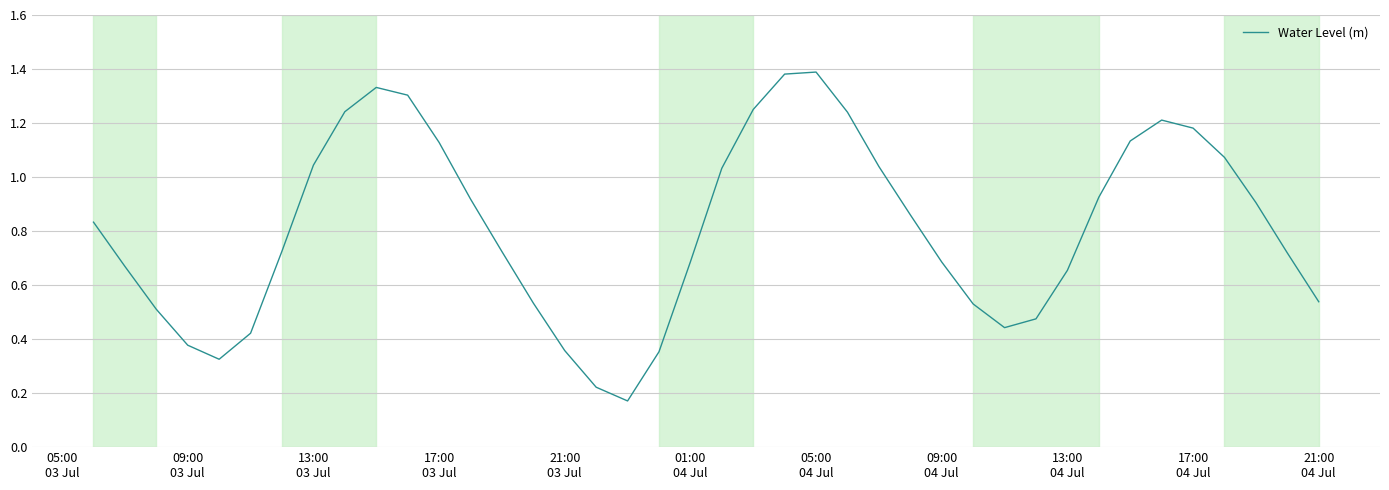

Reading left to right, transcribe all the data shown in this chart.

0.8	0.7	0.5	0.4	0.3	0.4	0.7	1.0	1.2	1.3	1.3	1.1	0.9	0.7	0.5	0.4	0.2	0.2	0.4	0.7	1.0	1.3	1.4	1.4	1.2	1.0	0.9	0.7	0.5	0.4	0.5	0.7	0.9	1.1	1.2	1.2	1.1	0.9	0.7	0.5